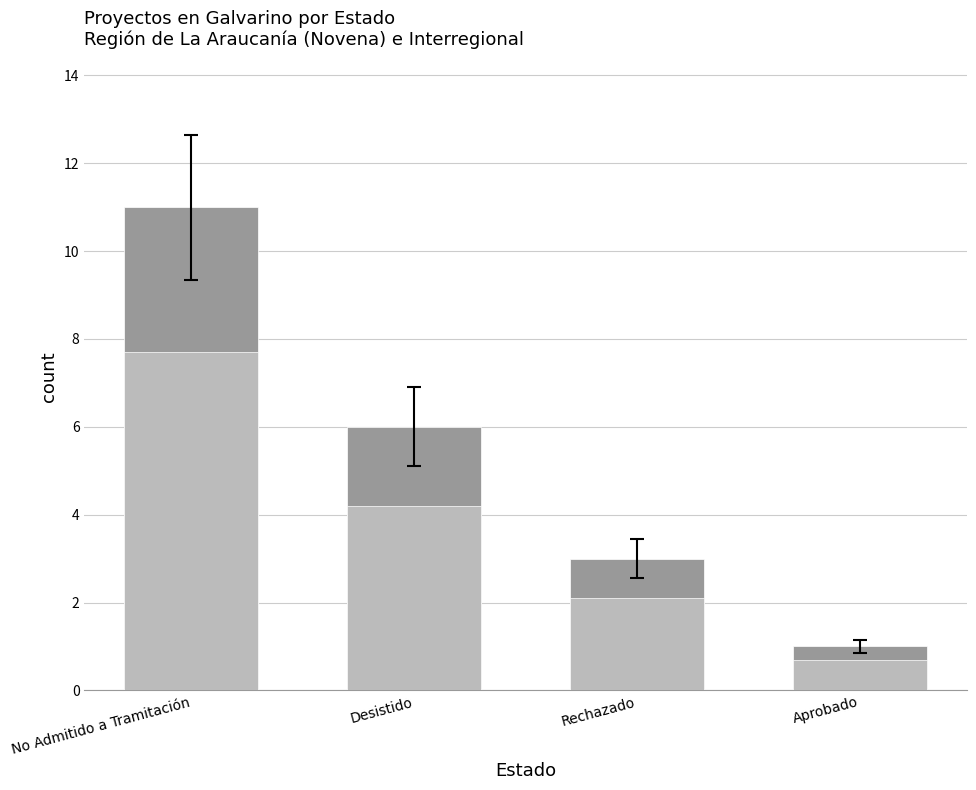

Rank the categories by value from lowest to highest.

Aprobado, Rechazado, Desistido, No Admitido a Tramitación